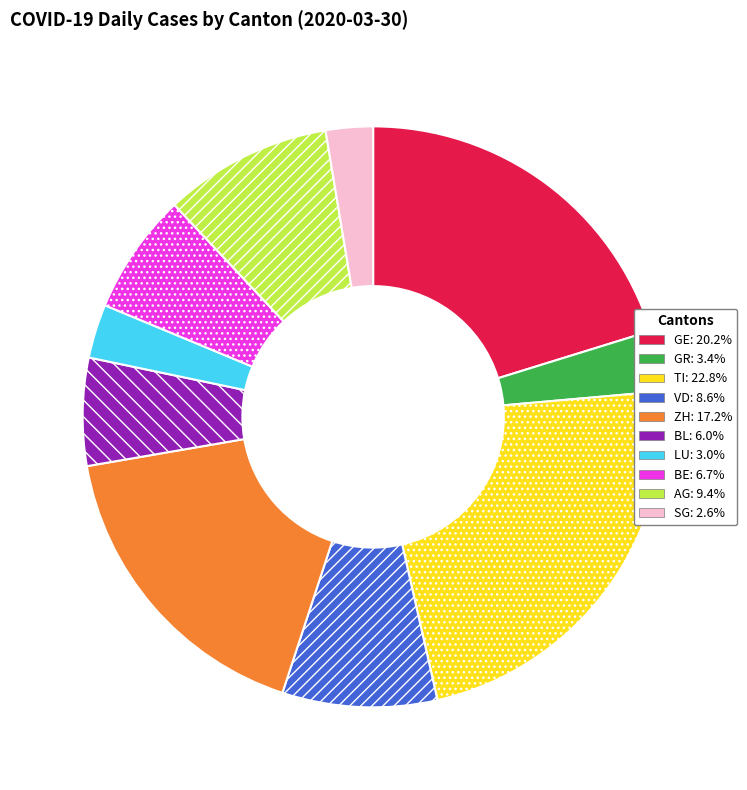

Count the number of slices in the pie.

10